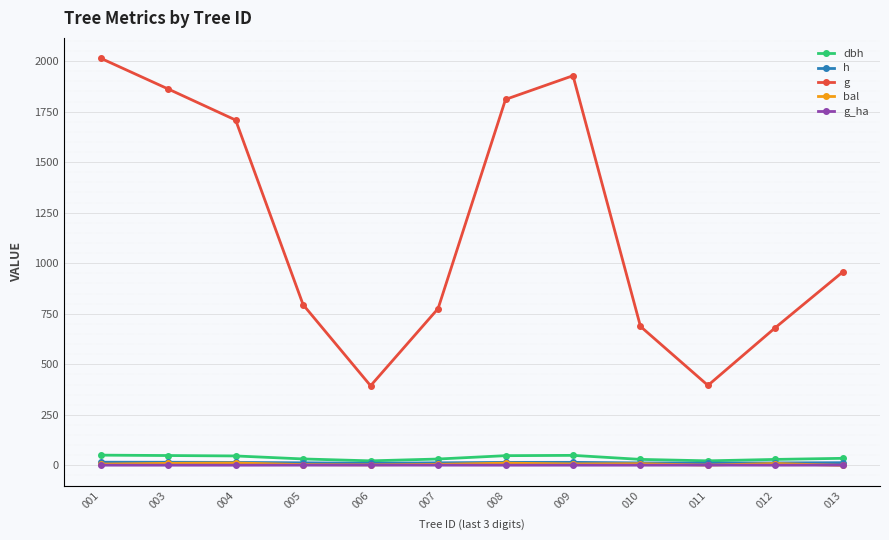

After their last crossing, which series has the higher values: bal or g_ha?

g_ha